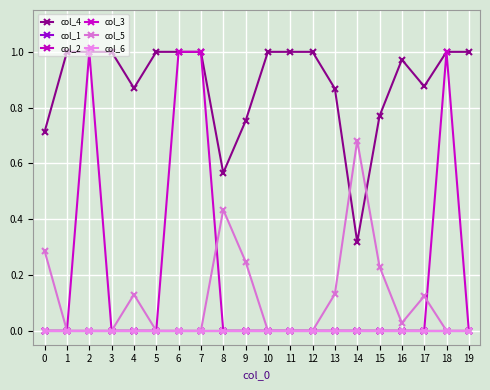

Rank the series by their maximum value, from highest to lowest.

col_4, col_3, col_5, col_1, col_2, col_6